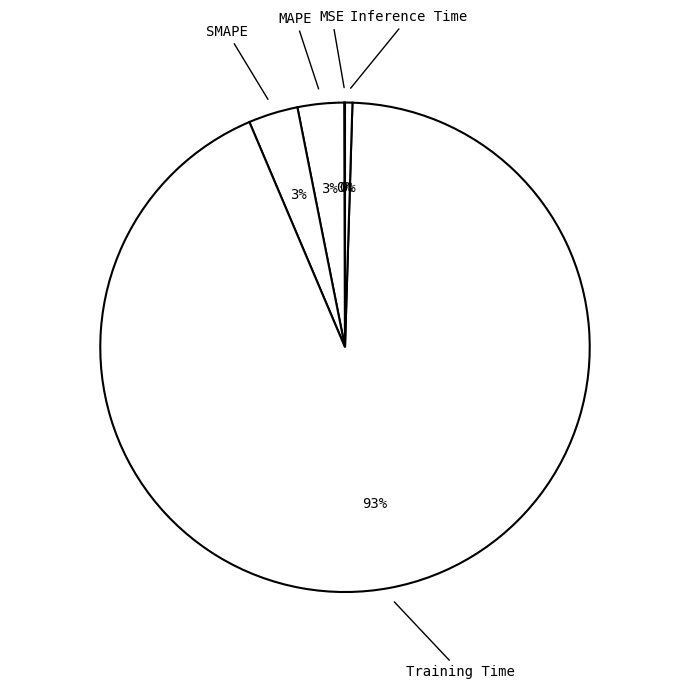

Which slice is the largest?

Training Time